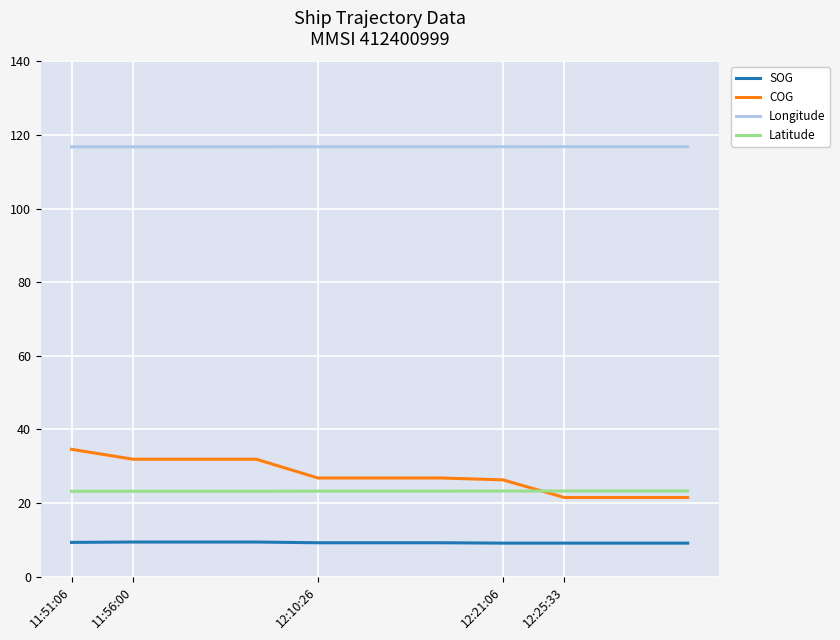

What is the minimum value for SOG?

9.1